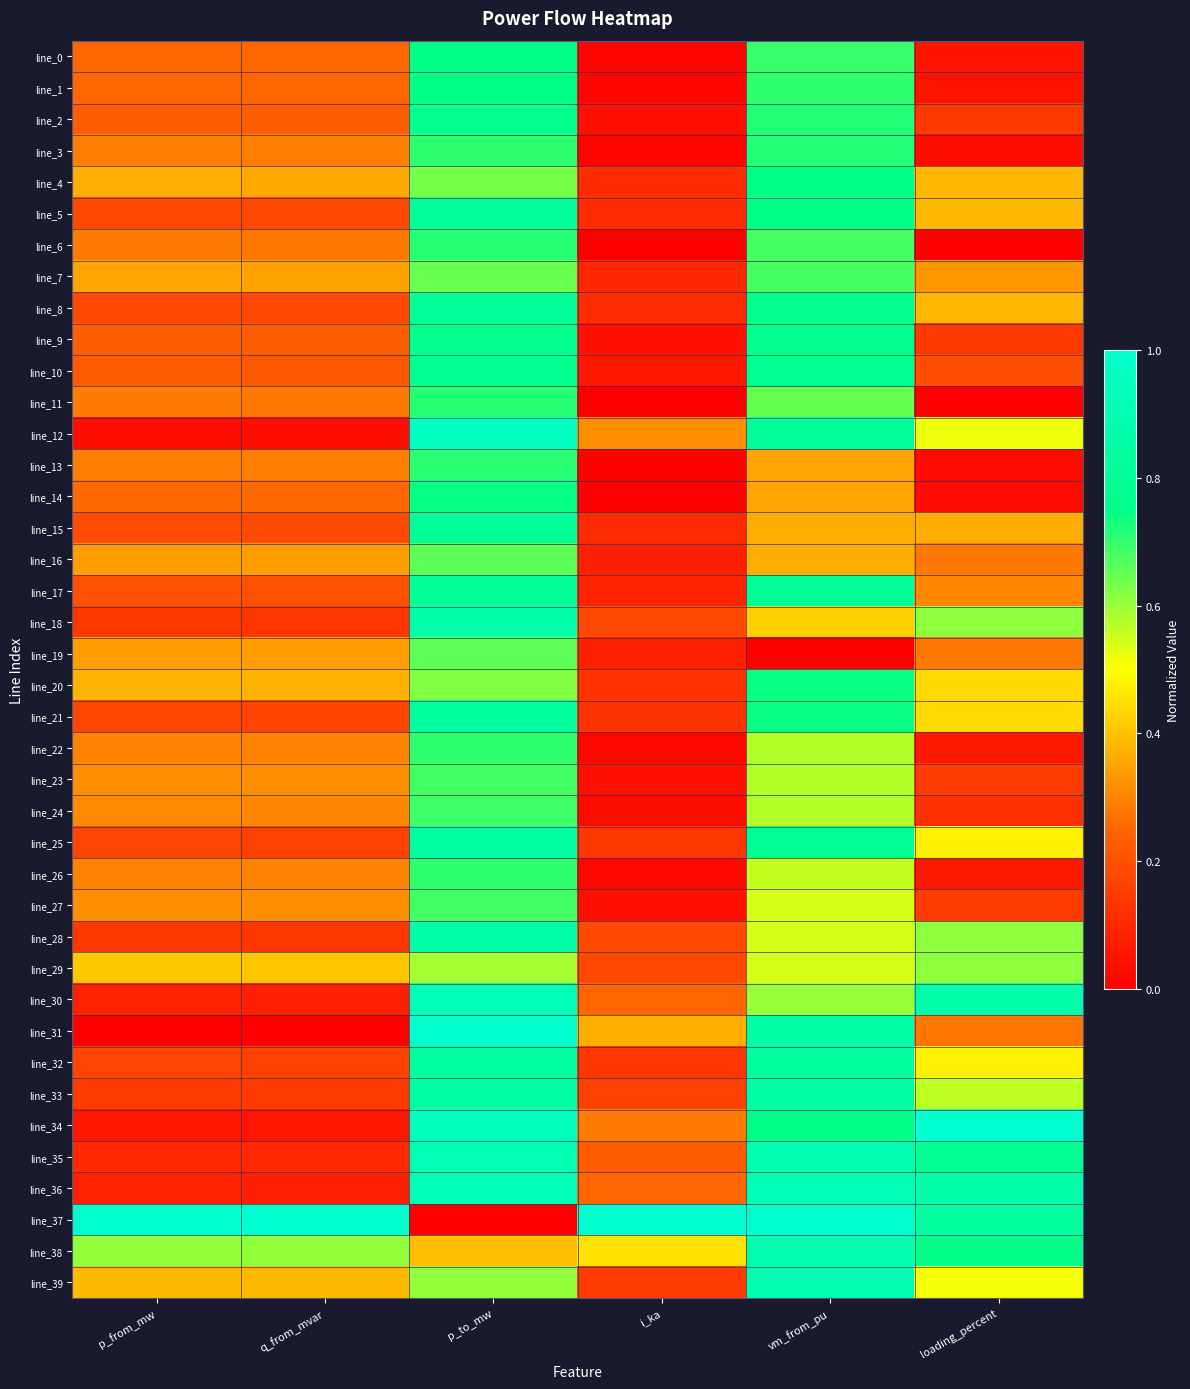

At which category is the sum across all series the highest?

p_to_mw